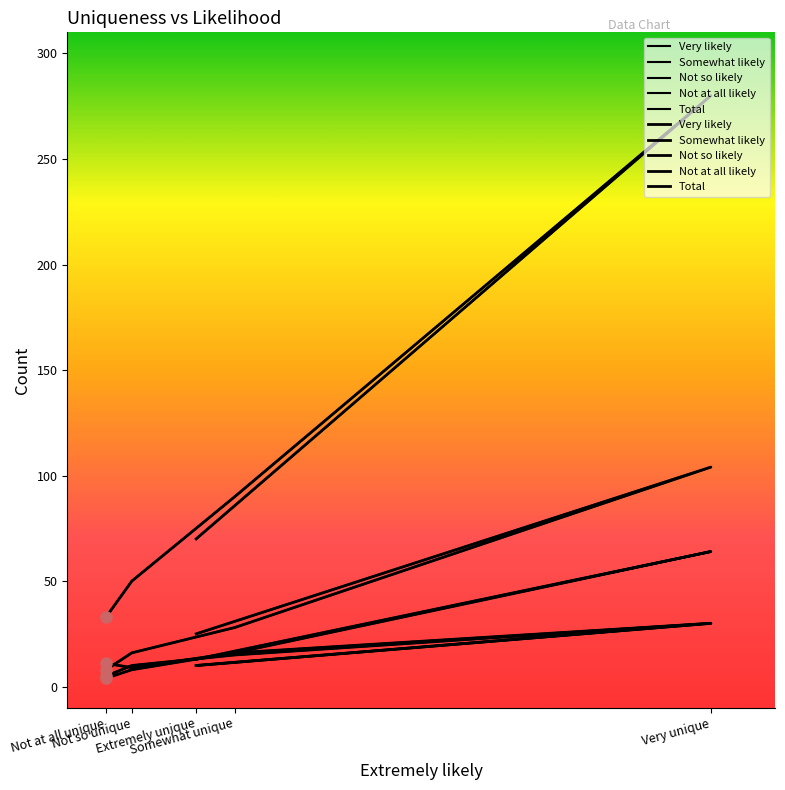

At which label is Somewhat likely closest to 34?

Somewhat unique